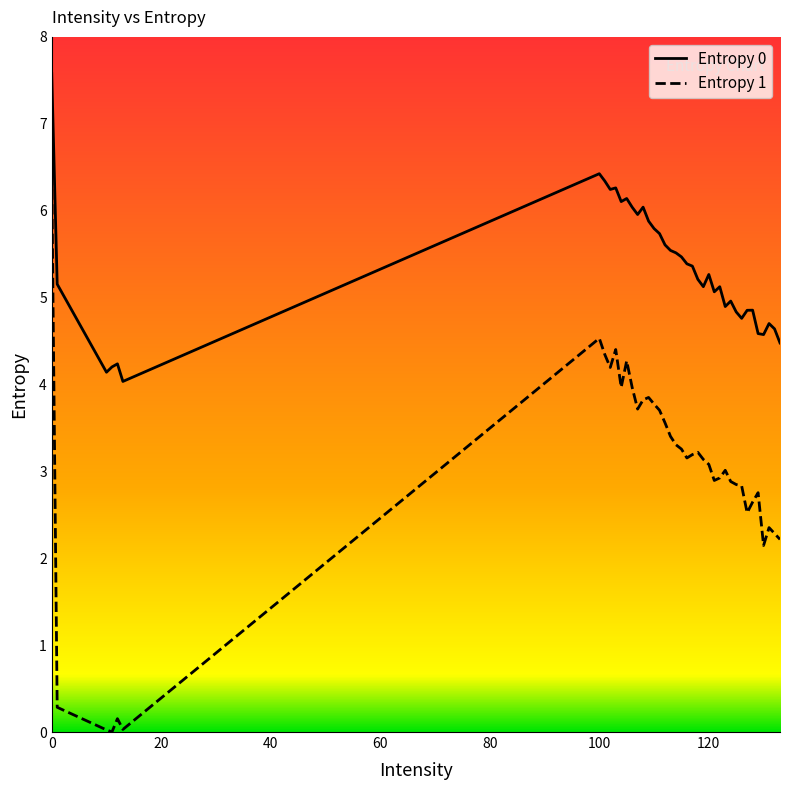

List the series in order of their overall mean, highest first.

Entropy 0, Entropy 1